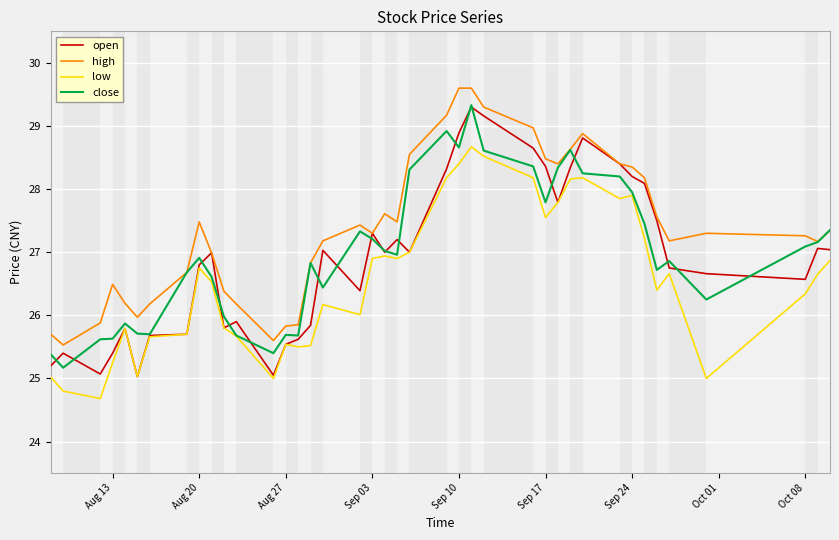

At how many categories does at least one series exceed 26?

33